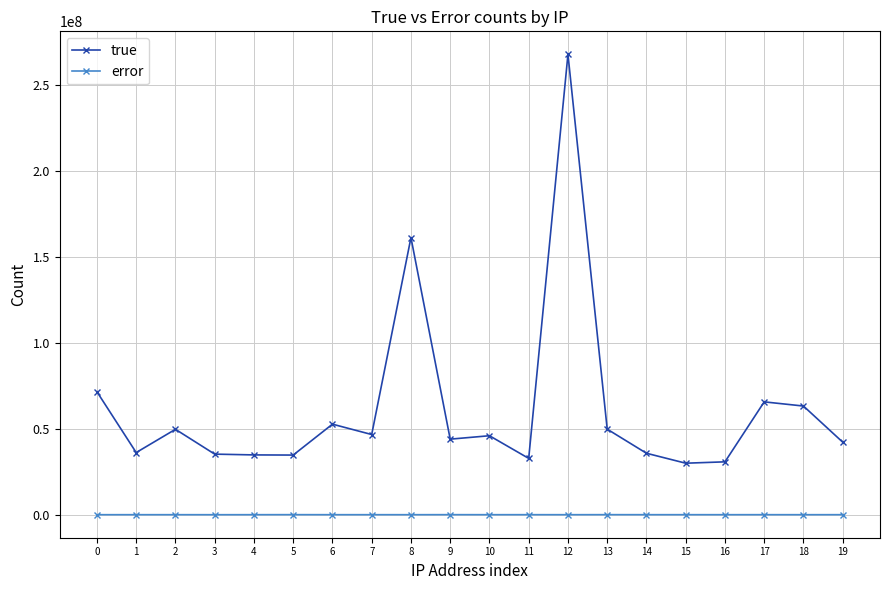

At 16, list the series in order from largest to smallest.

true, error